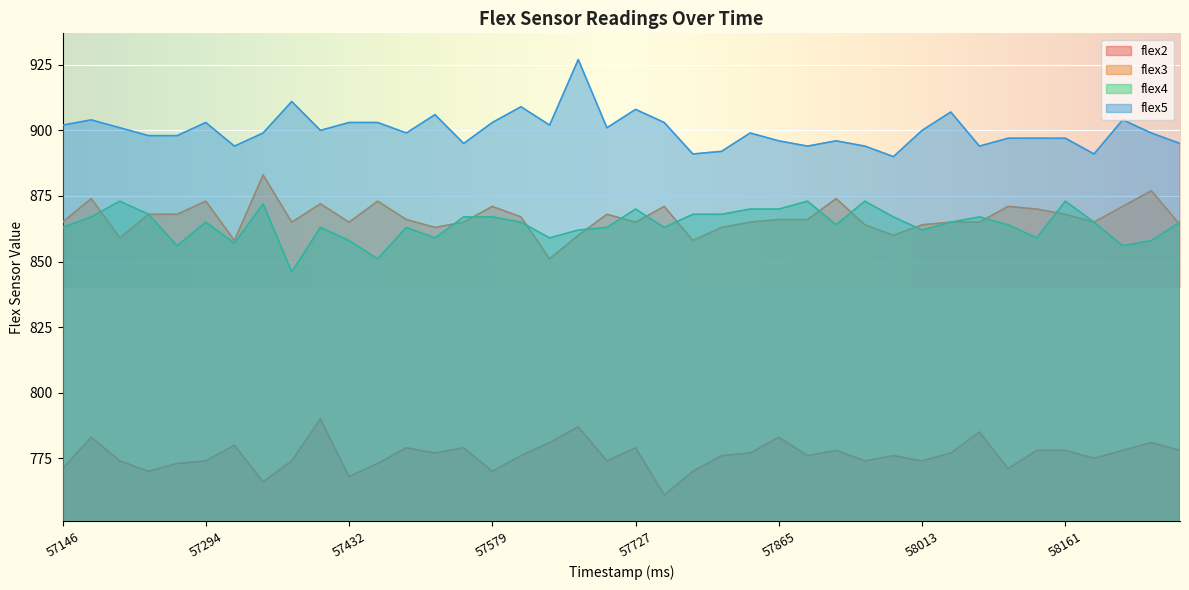

Rank the series by their maximum value, from highest to lowest.

flex5, flex3, flex4, flex2